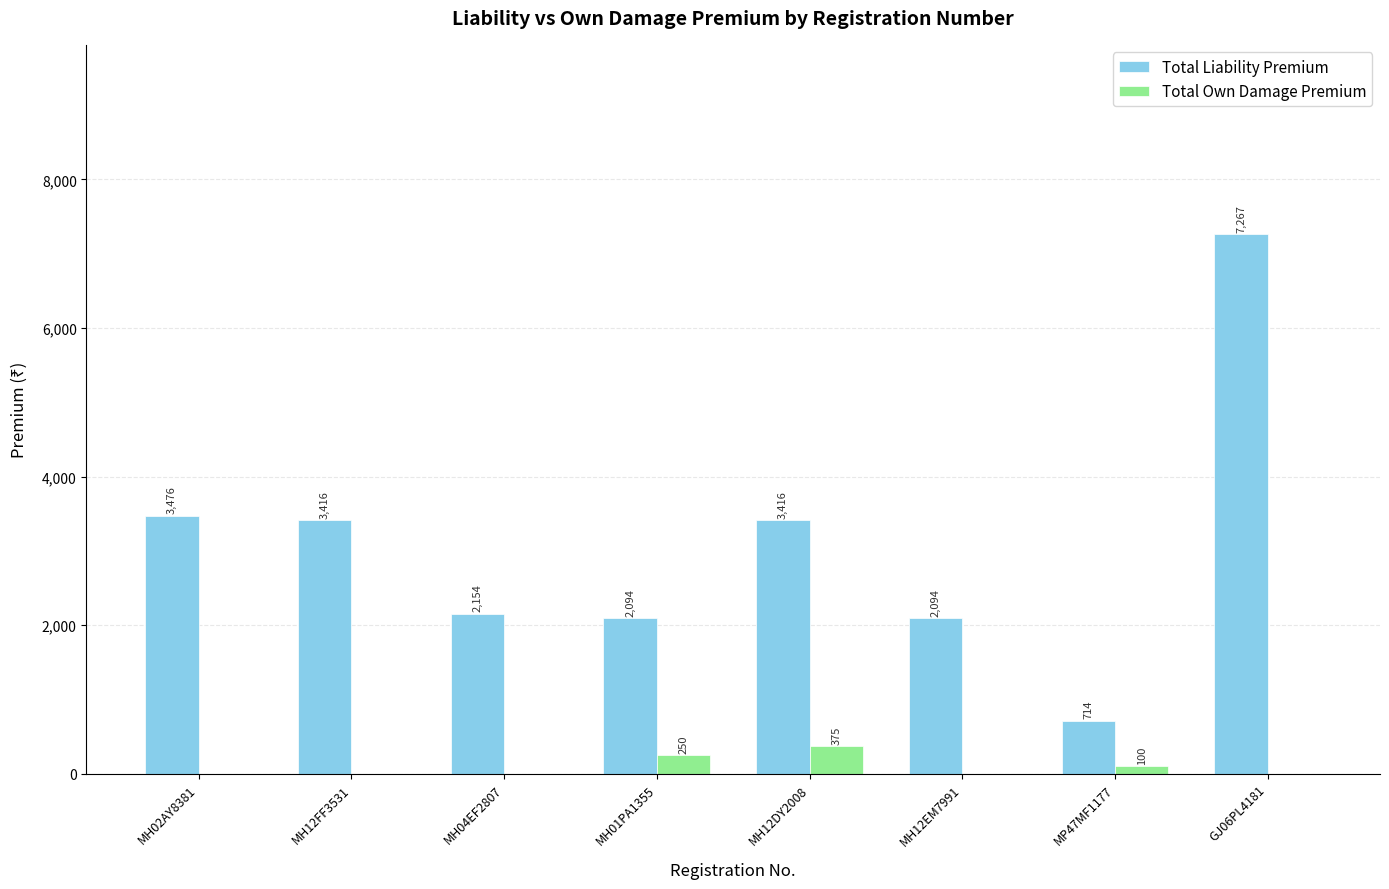

What is the sum of all Total Liability Premium values?

24631